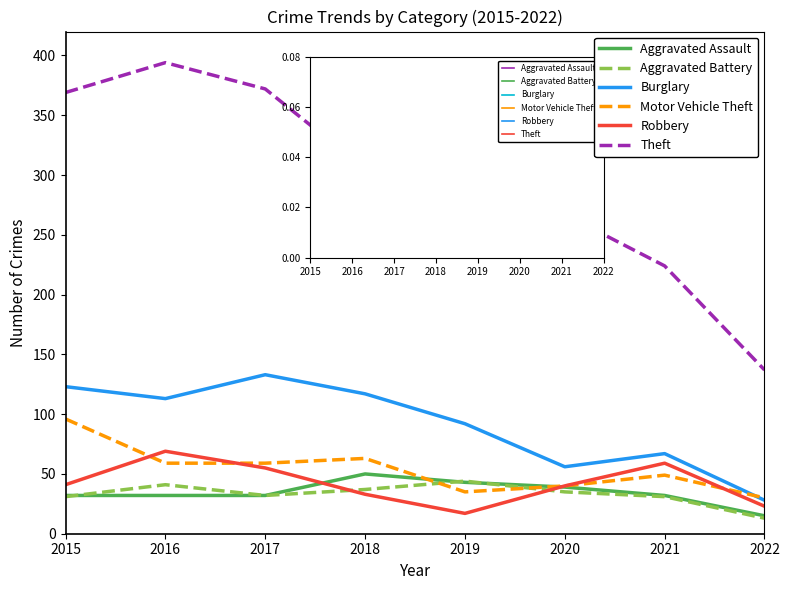

Is the value of Motor Vehicle Theft at 2016 greater than the value of Robbery at 2016?

No